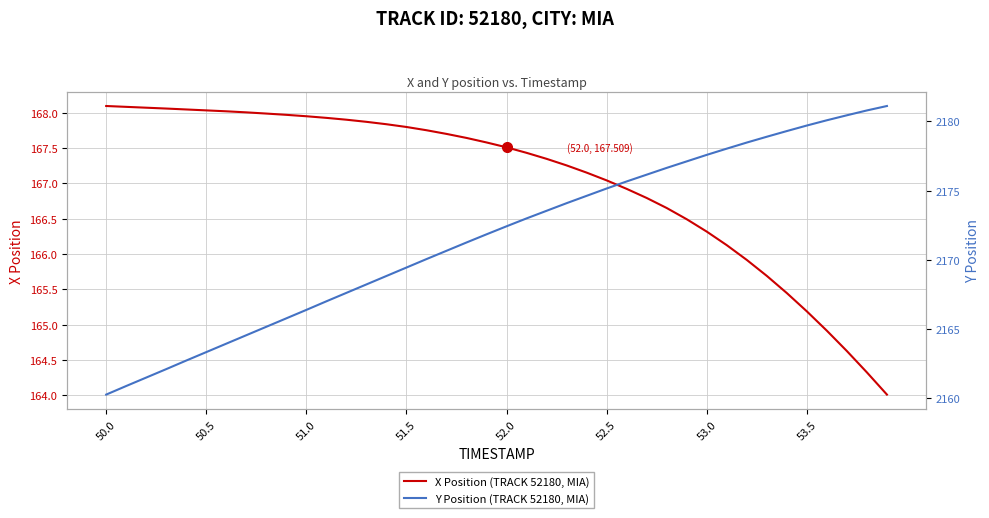

Is it true that X Position (TRACK 52180, MIA) equals 87.9 at 52.0?

False